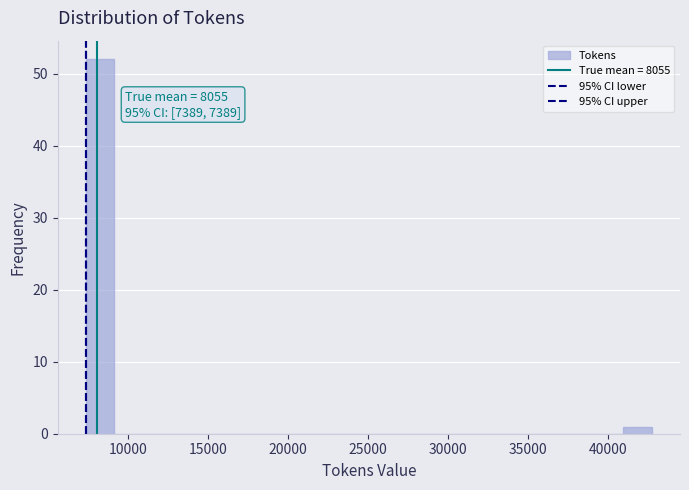

Around what value on the x-axis is the tallest bar? Give the approximate position of its centre, as read against the axis.

8500